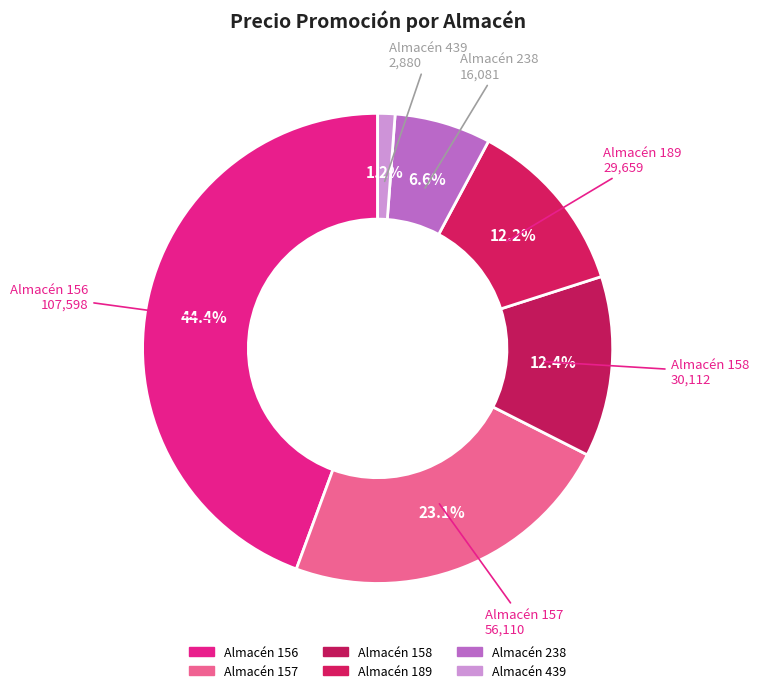

How many slices are in this pie chart?

6